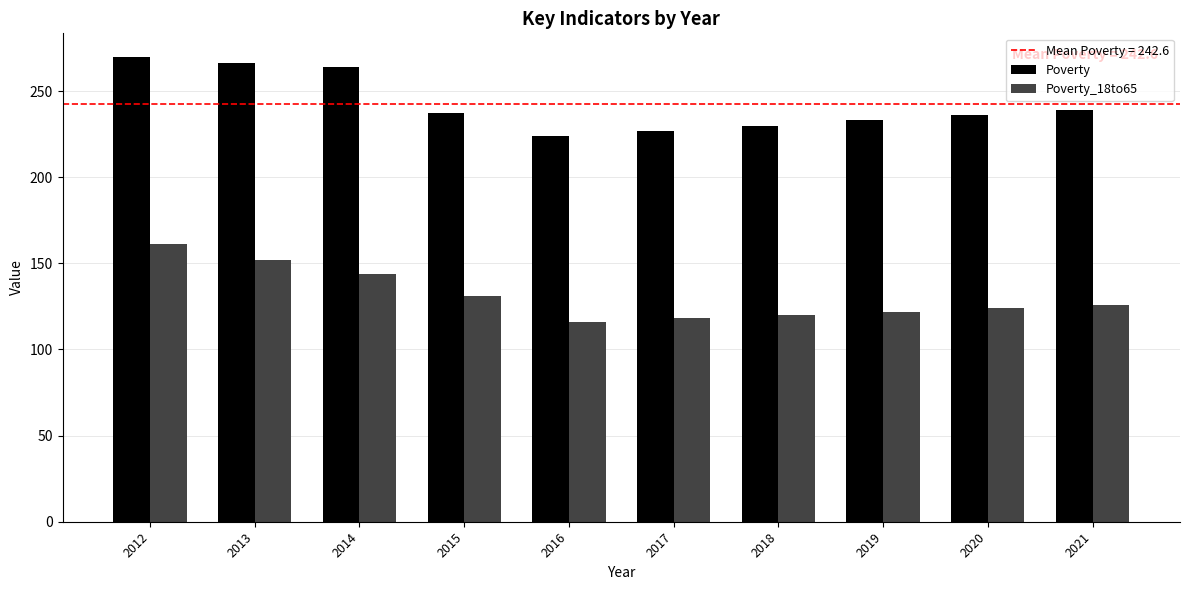

How many distinct data groups are displayed?

2